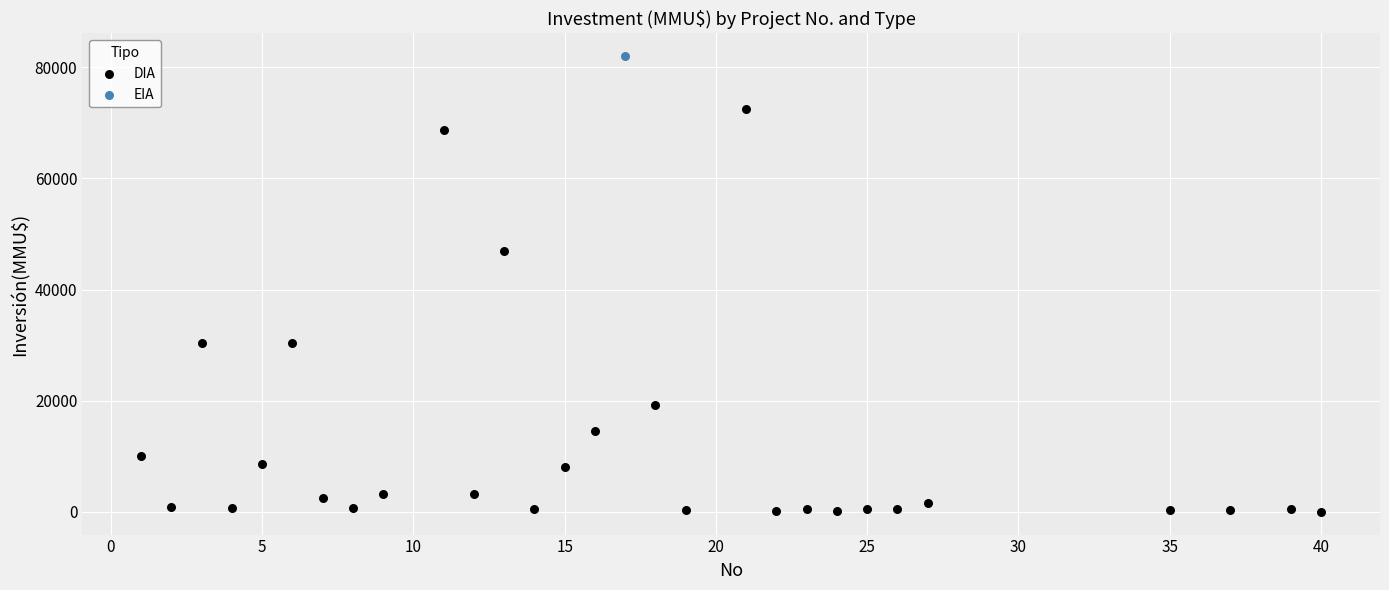

What are all the series names shown in the legend?

DIA, EIA